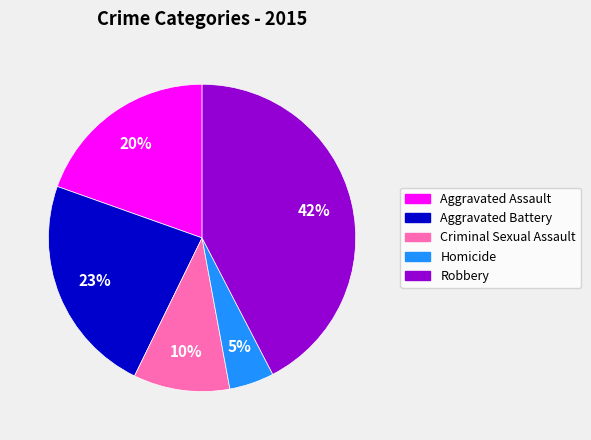

Does Criminal Sexual Assault represent more than half of the total?

No